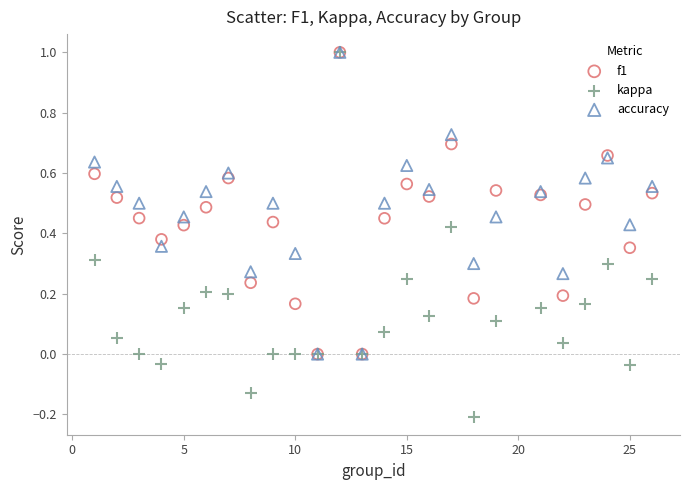

What are all the series names shown in the legend?

f1, kappa, accuracy